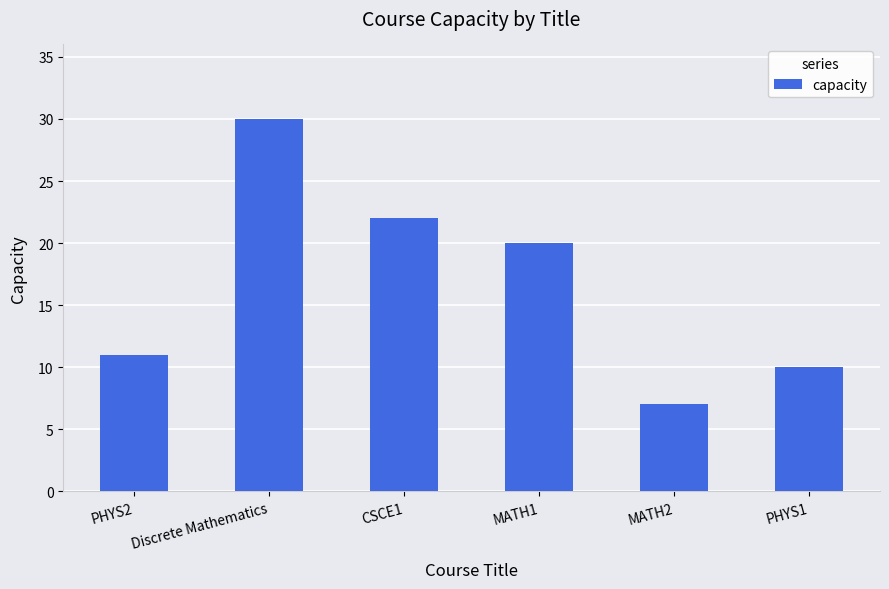

What is the average value?

17